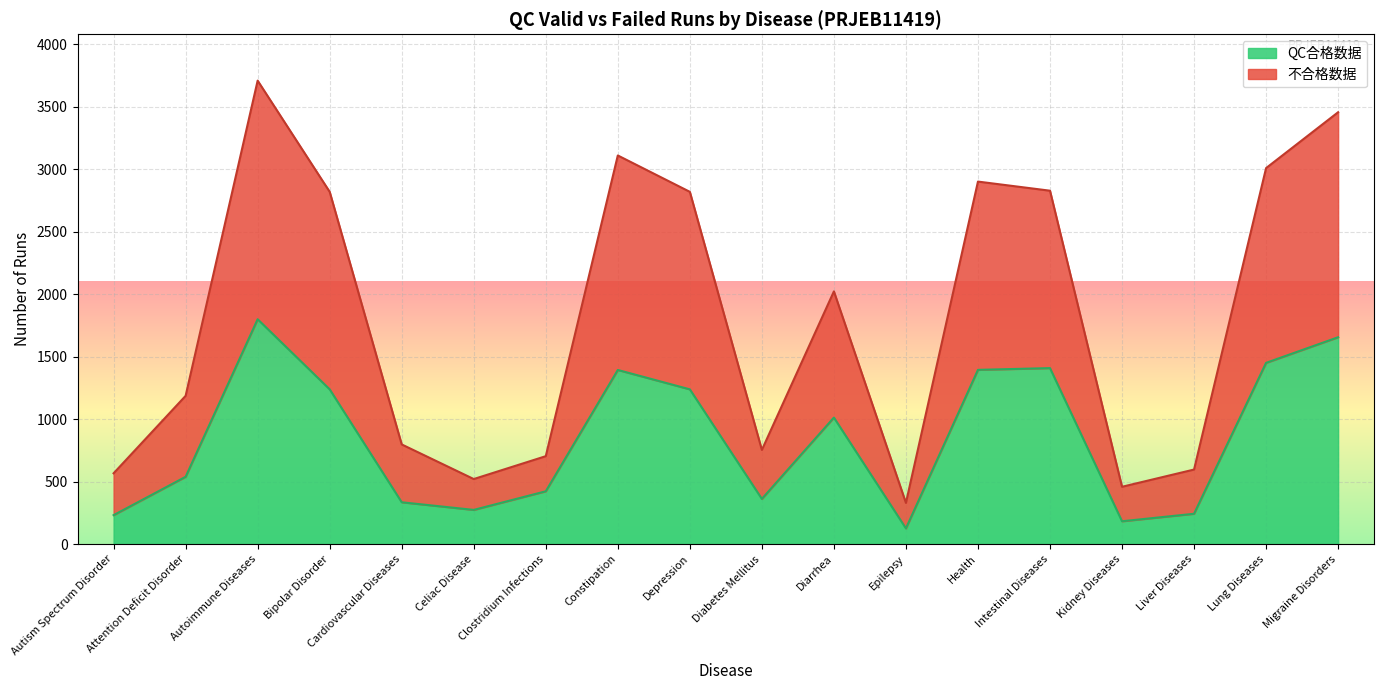

Is the value of QC合格数据 at Depression greater than the value of 不合格数据 at Lung Diseases?

No